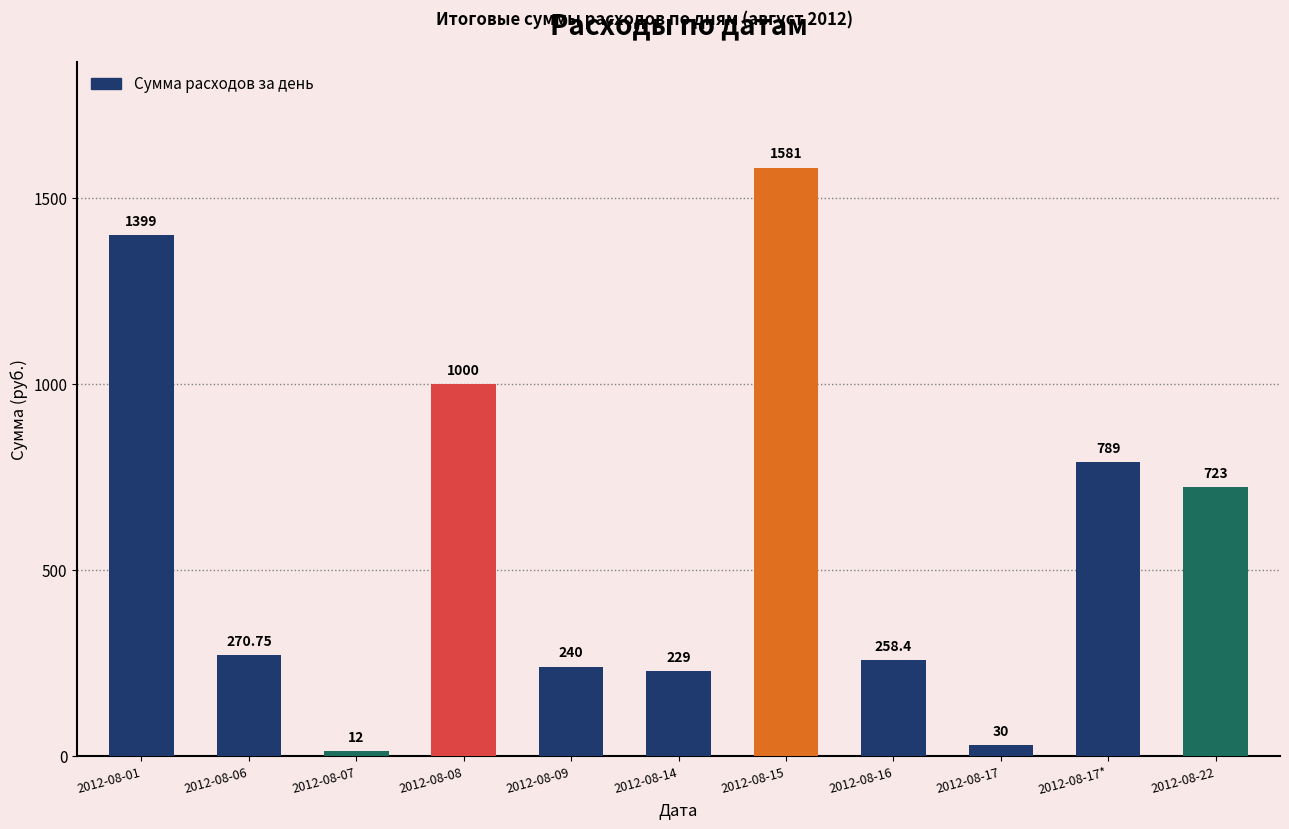

List the labels in order of value, largest first.

2012-08-15, 2012-08-01, 2012-08-08, 2012-08-17*, 2012-08-22, 2012-08-06, 2012-08-16, 2012-08-09, 2012-08-14, 2012-08-17, 2012-08-07